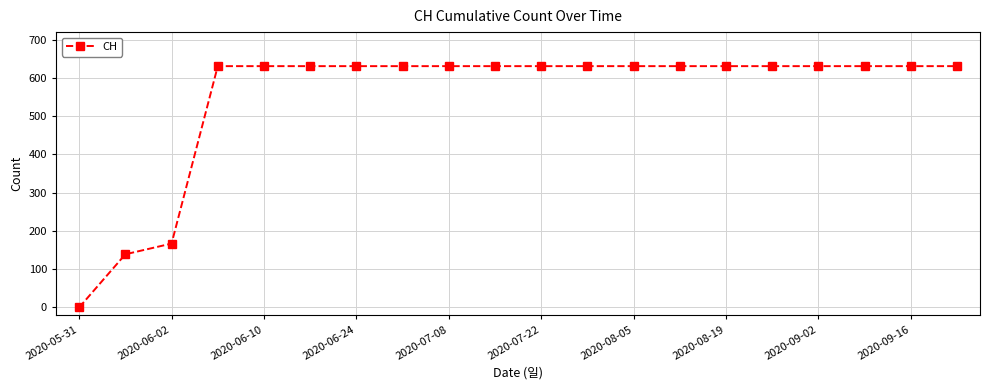

What is the average value?

552